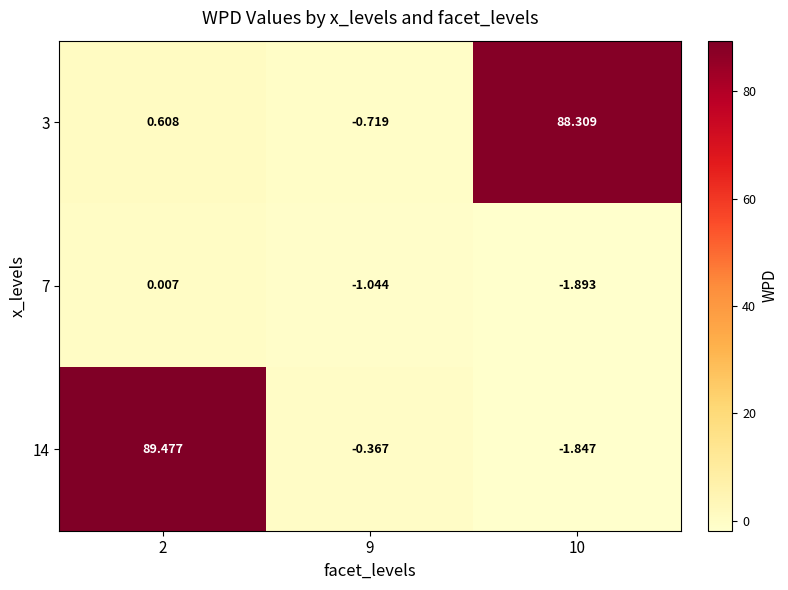

What is the total value across all series at 9?

-2.1